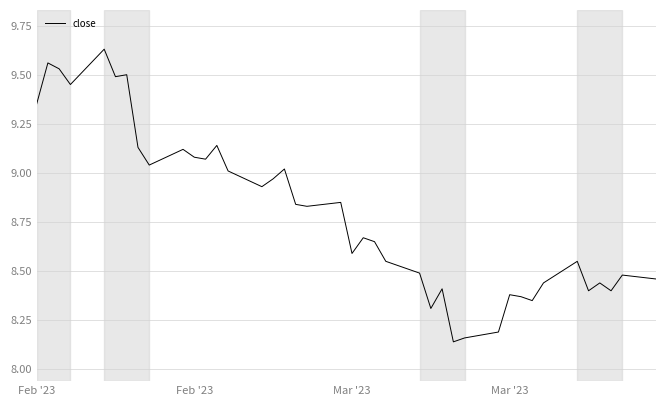

What is the difference between the maximum and minimum values?

1.5